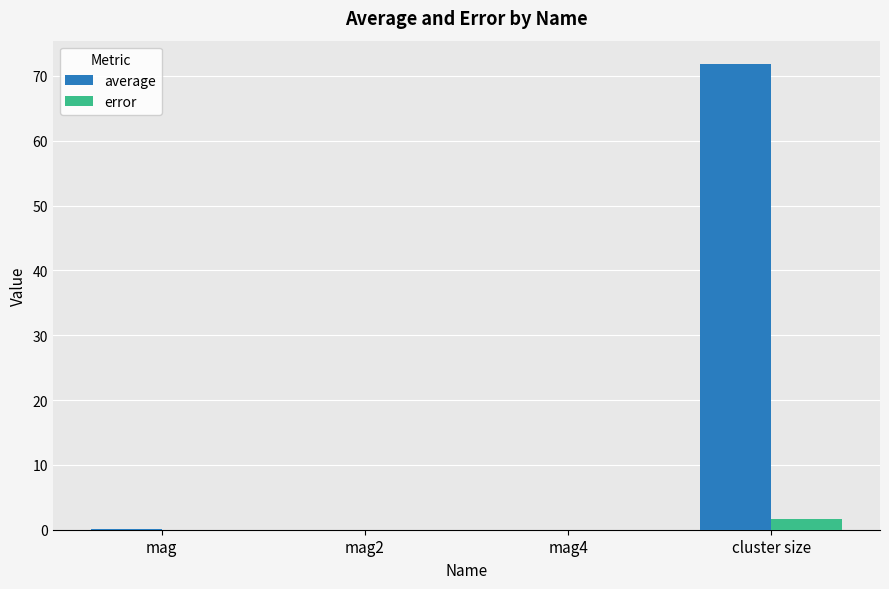

Which series has the largest total across all categories?

average